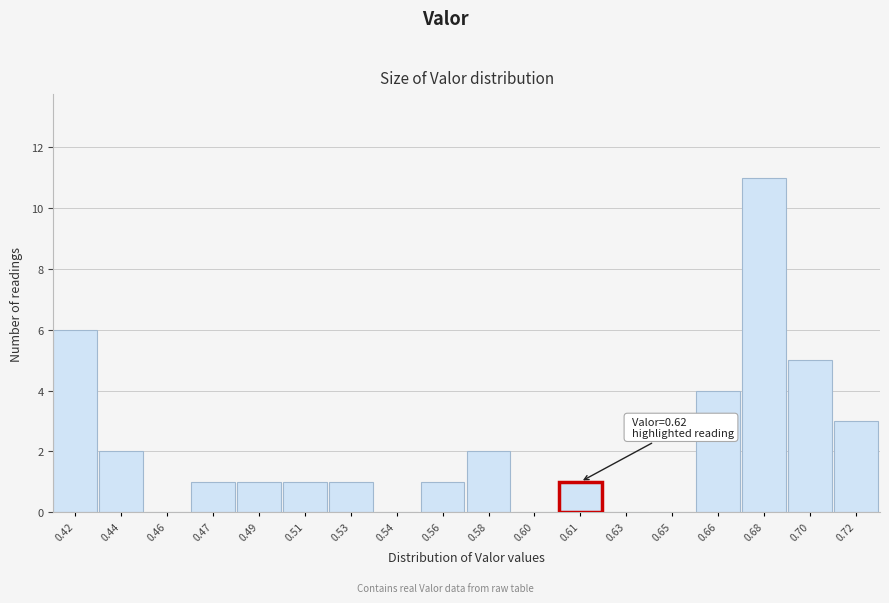

Reading left to right, transcribe all the data shown in this chart.

0.42=6	0.44=2	0.46=0	0.47=1	0.49=1	0.51=1	0.53=1	0.54=0	0.56=1	0.58=2	0.60=0	0.61=1	0.63=0	0.65=0	0.66=4	0.68=11	0.70=5	0.72=3